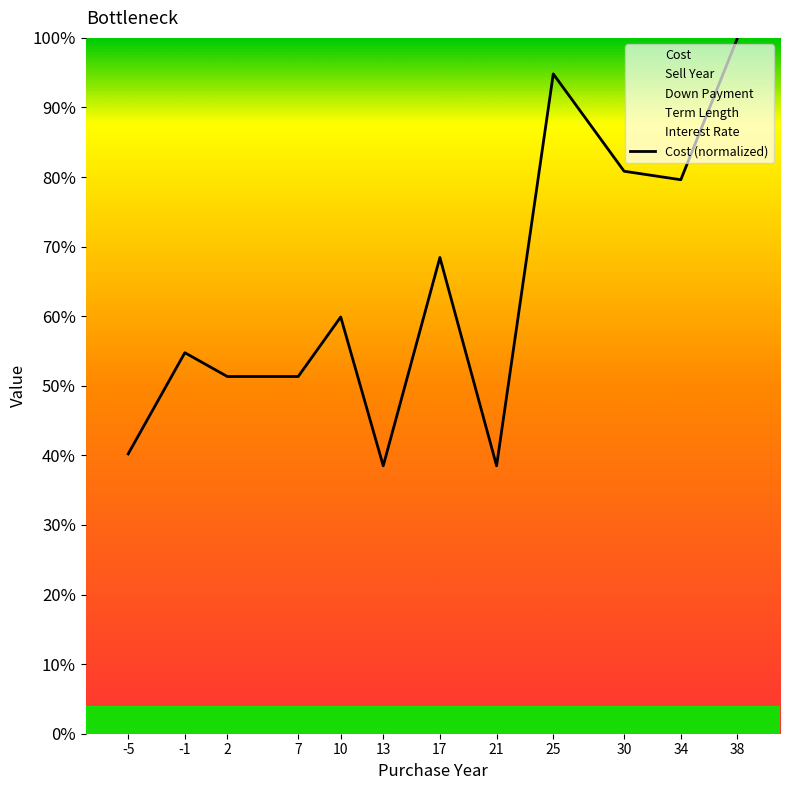

What is the difference between the maximum and minimum values?

61.5